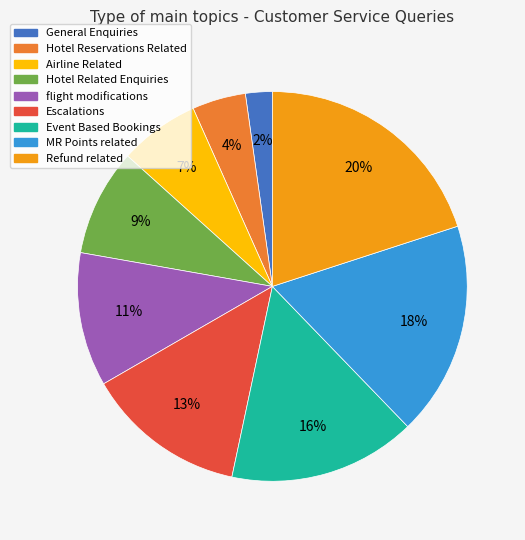

What is the largest slice in the pie chart?

Refund related